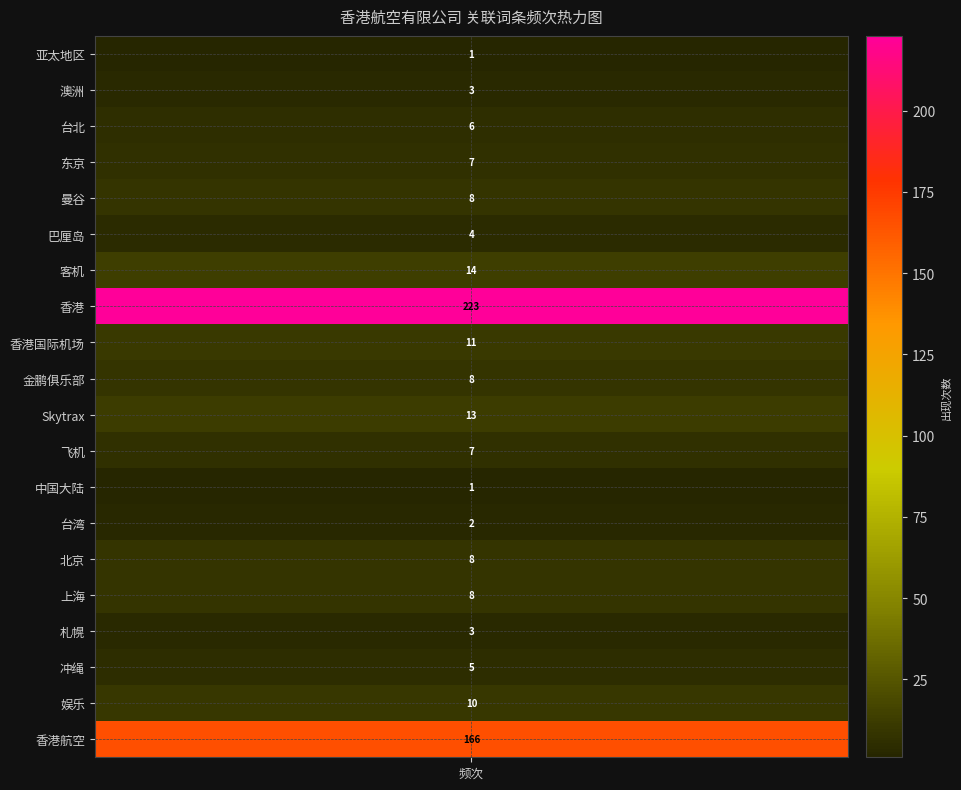

What is the smallest value displayed?

1